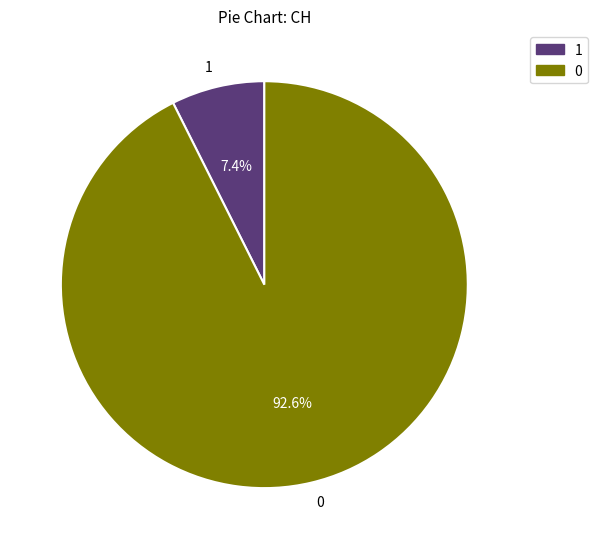

Does 0 represent more than half of the total?

Yes